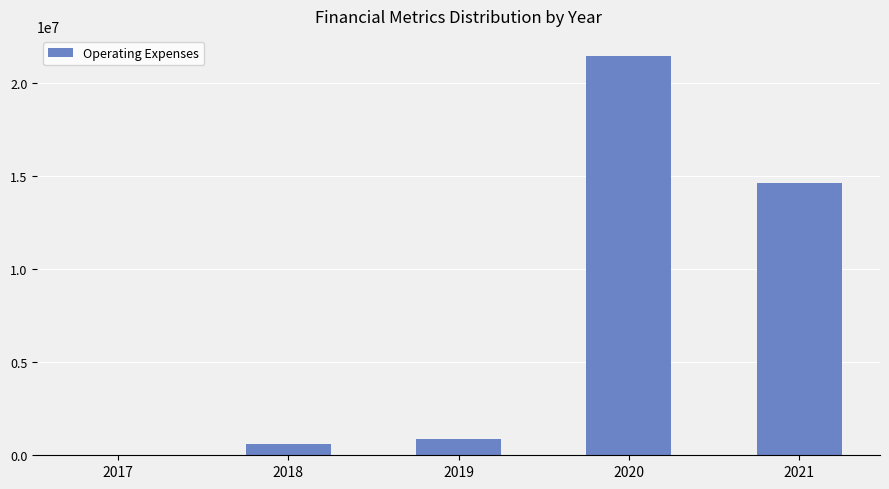

Are the bars grouped side by side (vs. stacked)?

No